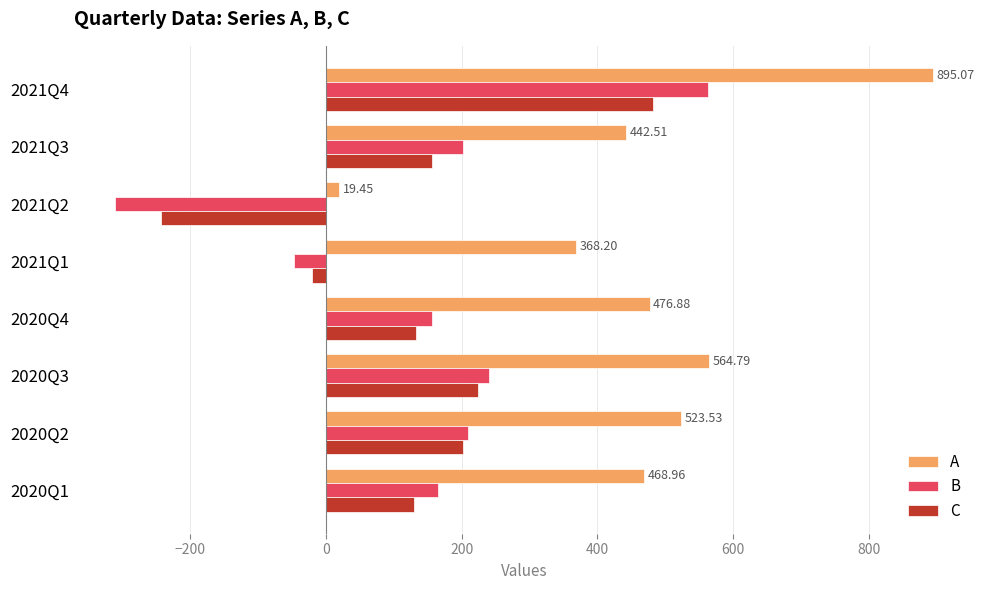

Which series has the largest total across all categories?

A